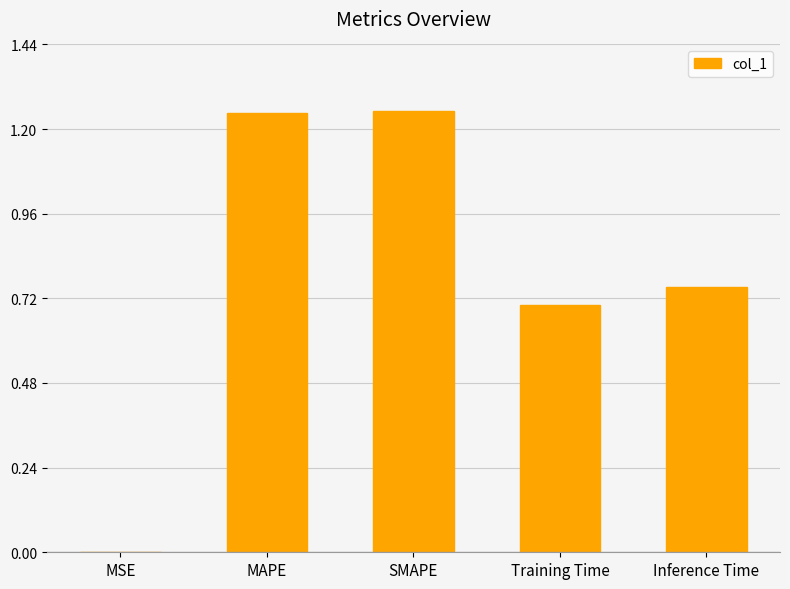

Are the bars horizontal?

No